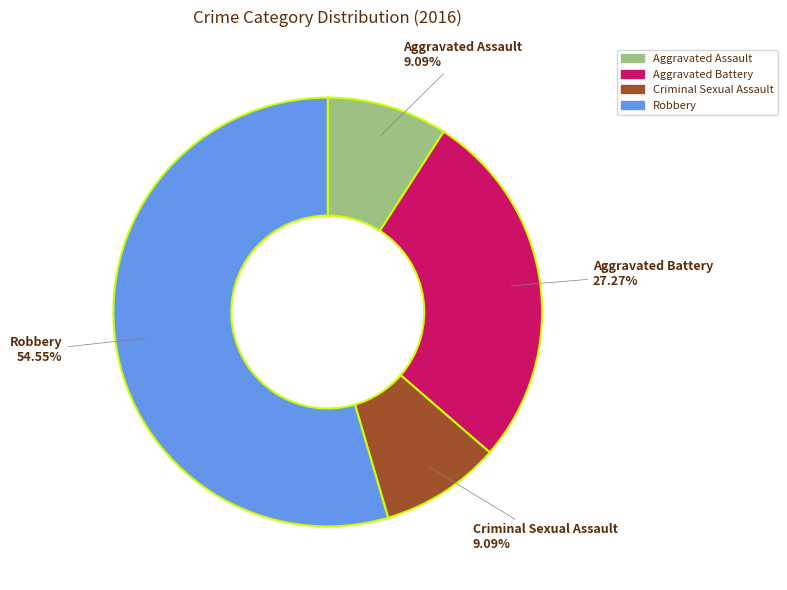

Between Aggravated Battery and Aggravated Assault, which is larger?

Aggravated Battery